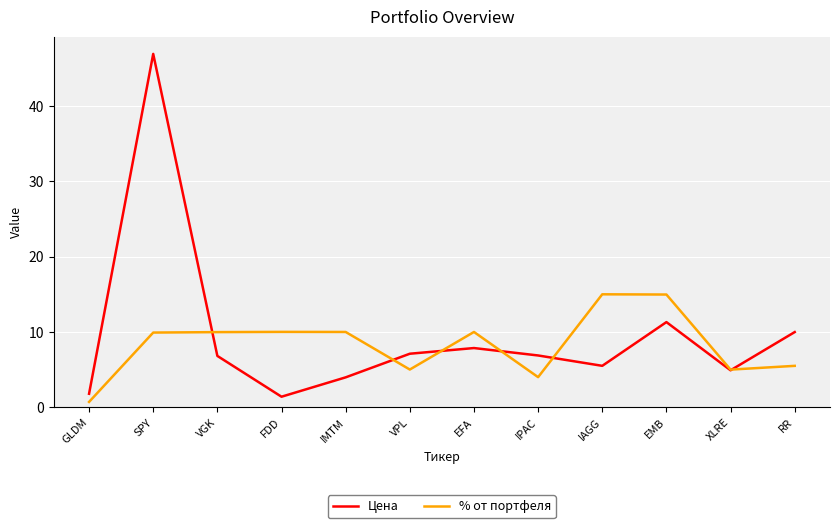

List the series in order of their peak value, lowest first.

% от портфеля, Цена